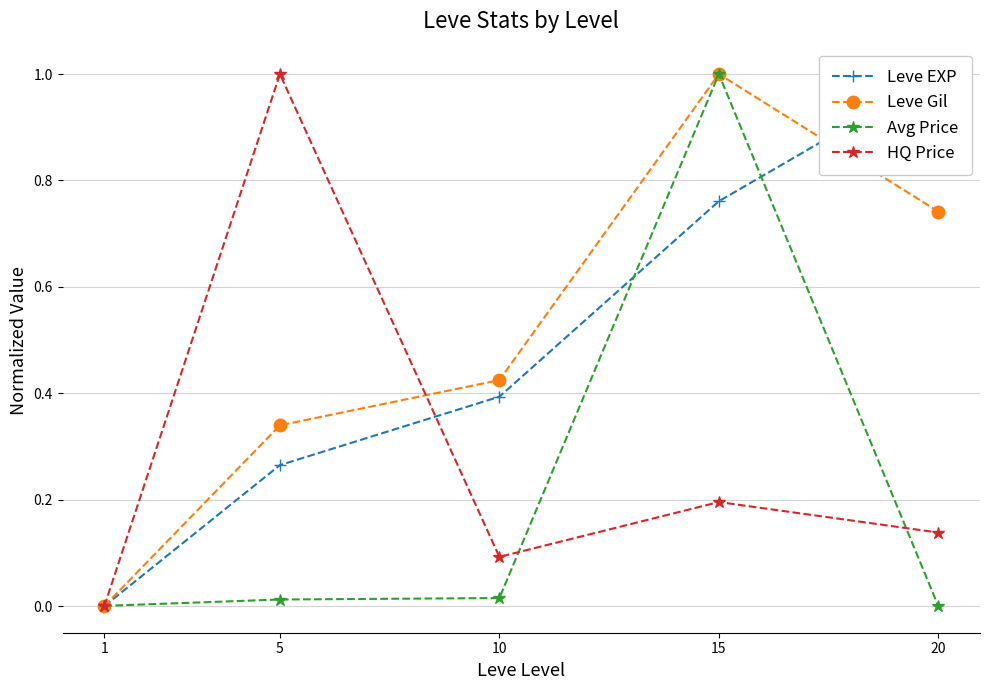

Which category has the lowest value in the HQ Price series?

1